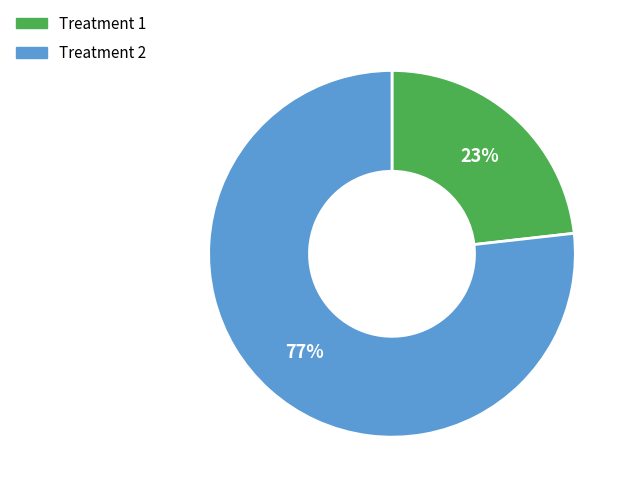

Does any single category account for the majority?

Yes